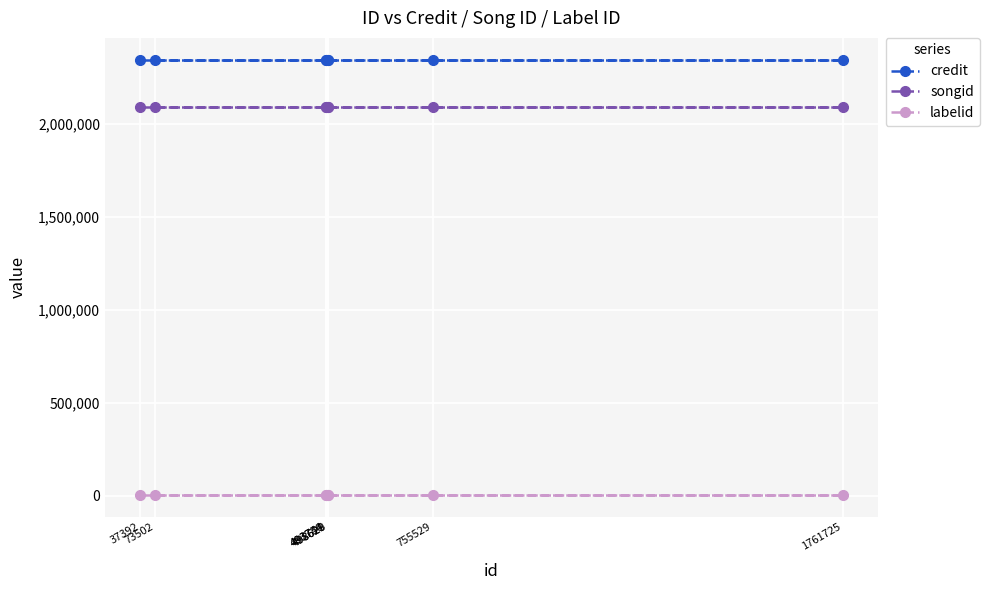

What is the sum of all labelid values?

25216